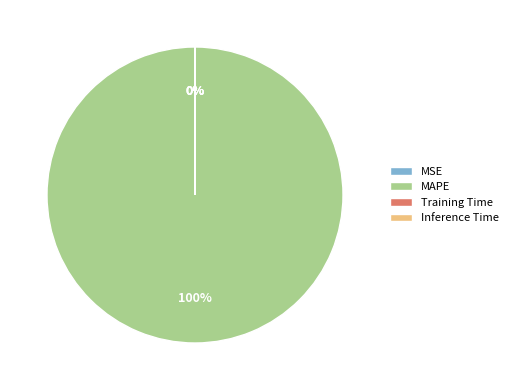

Which slice is the largest?

MAPE